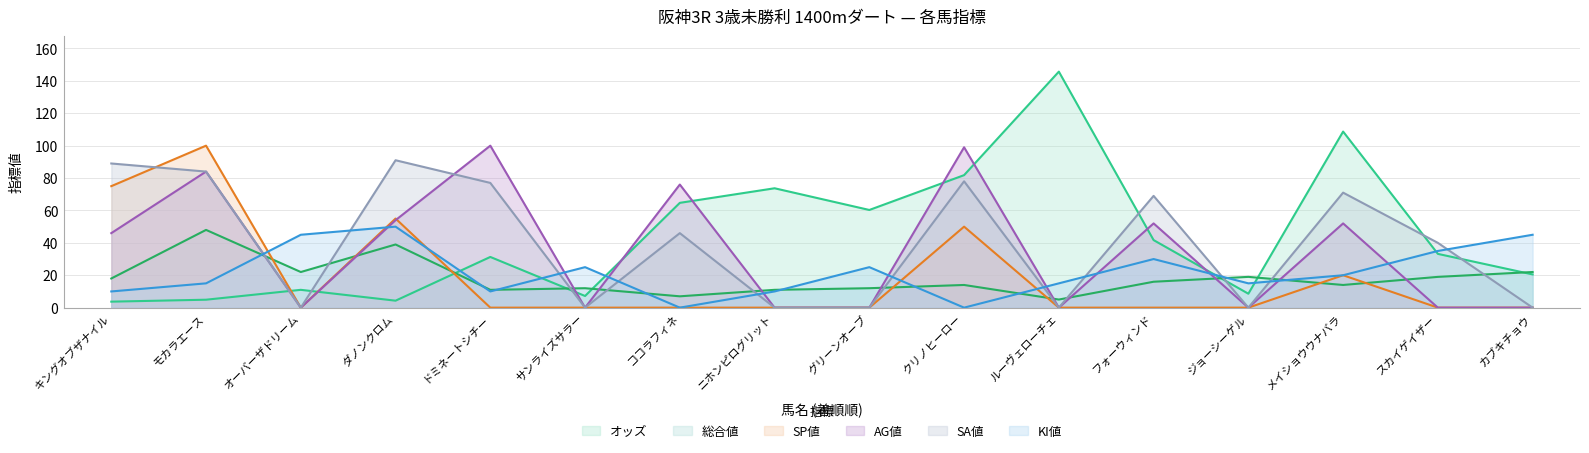

Read the SA値 value at スカイゲイザー.

40.0